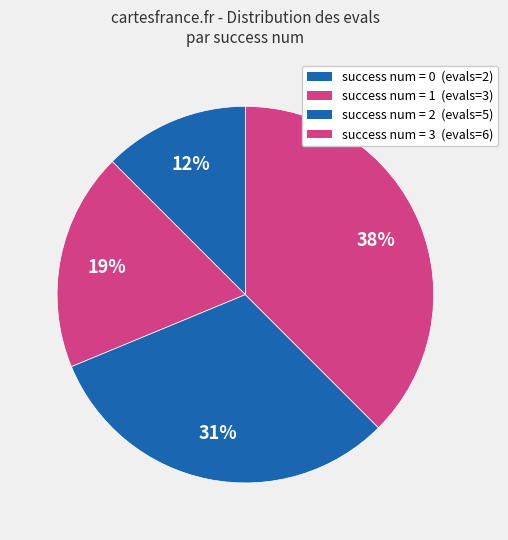

Does any single category account for the majority?

No